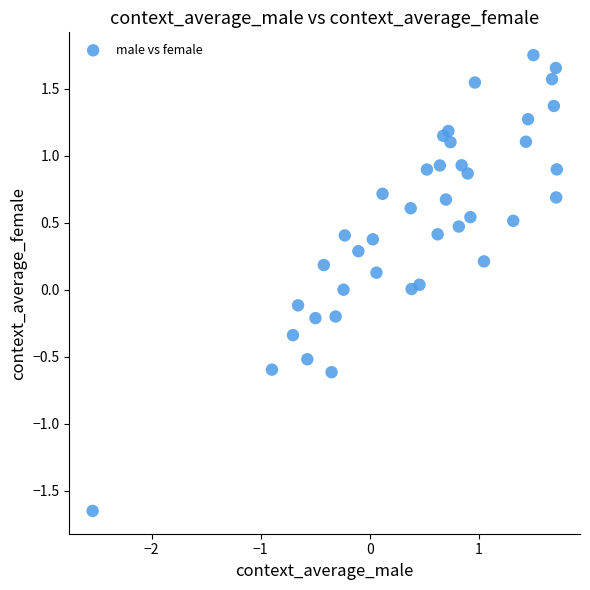

What is the range of Y values (max minus min)?

3.4